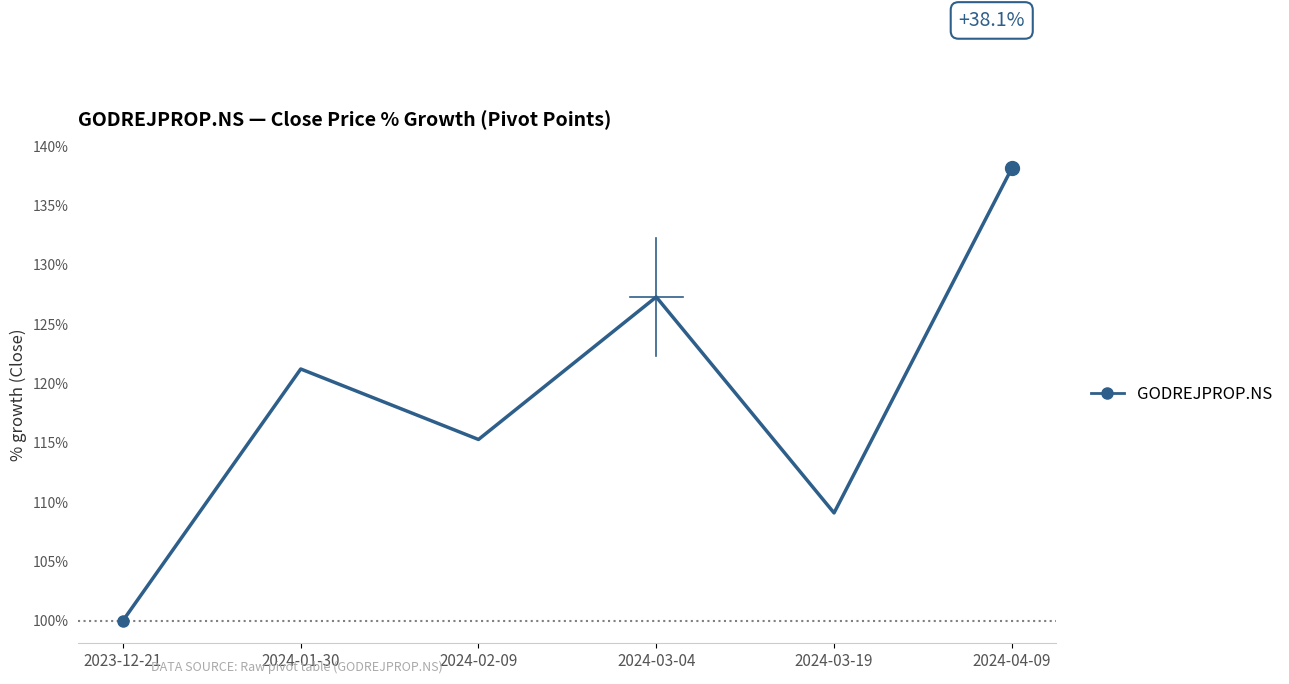

True or false: there are more than 2 points higher than both neighbors.

False